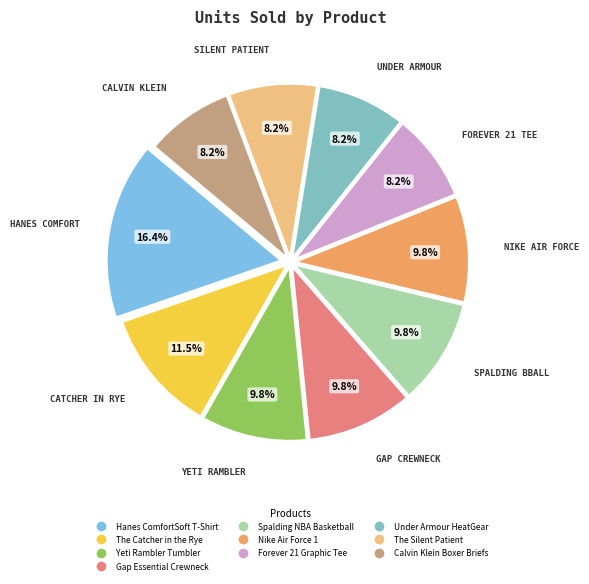

Is Calvin Klein Boxer Briefs the majority of the pie?

No